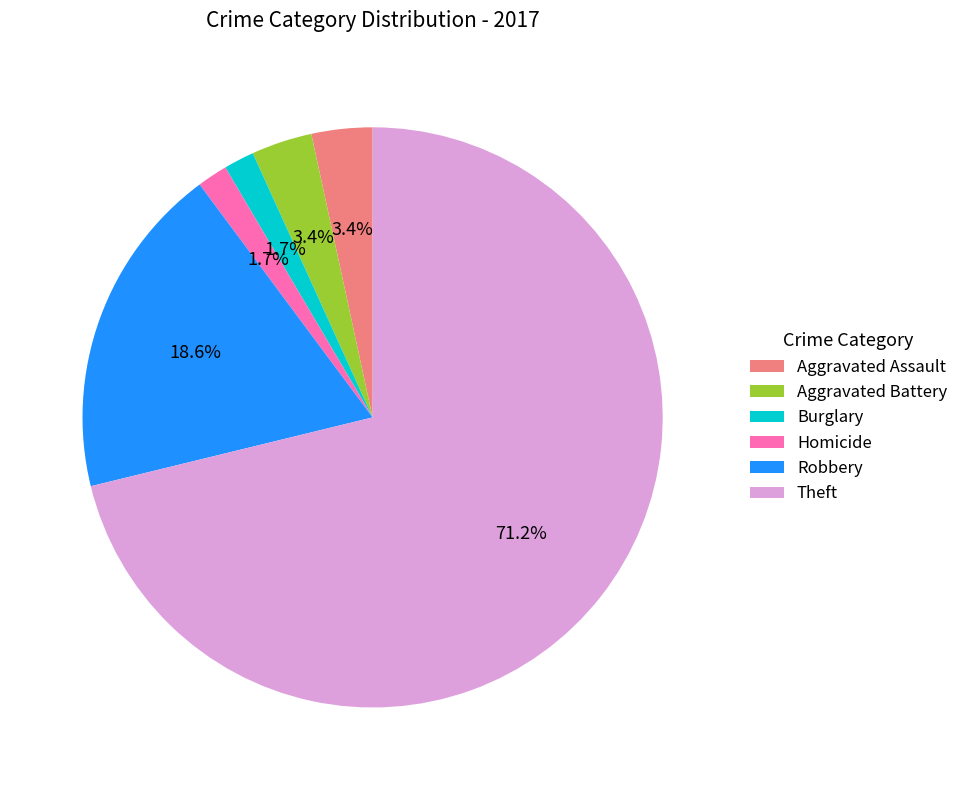

Between Robbery and Burglary, which is larger?

Robbery